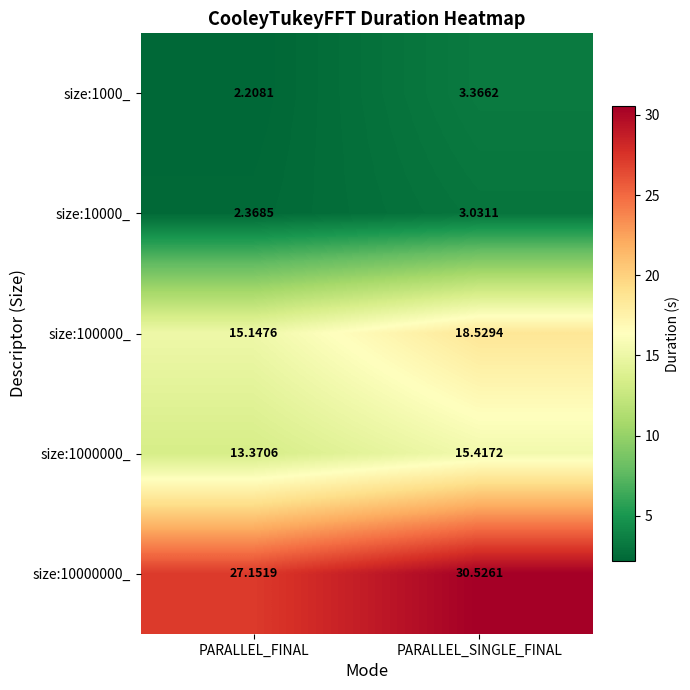

Where does the size:100000_ series first go above 18?

PARALLEL_SINGLE_FINAL